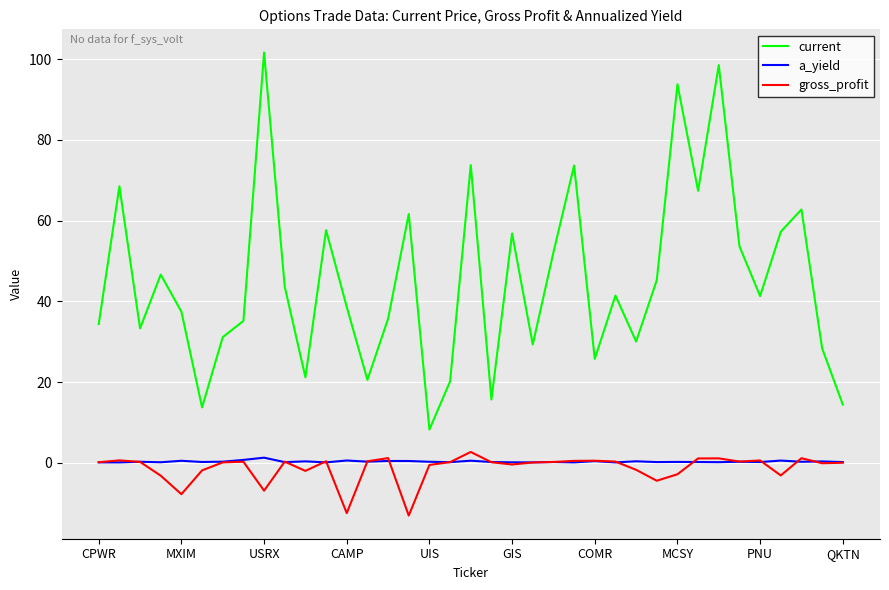

Which series has the largest range (max minus min)?

current